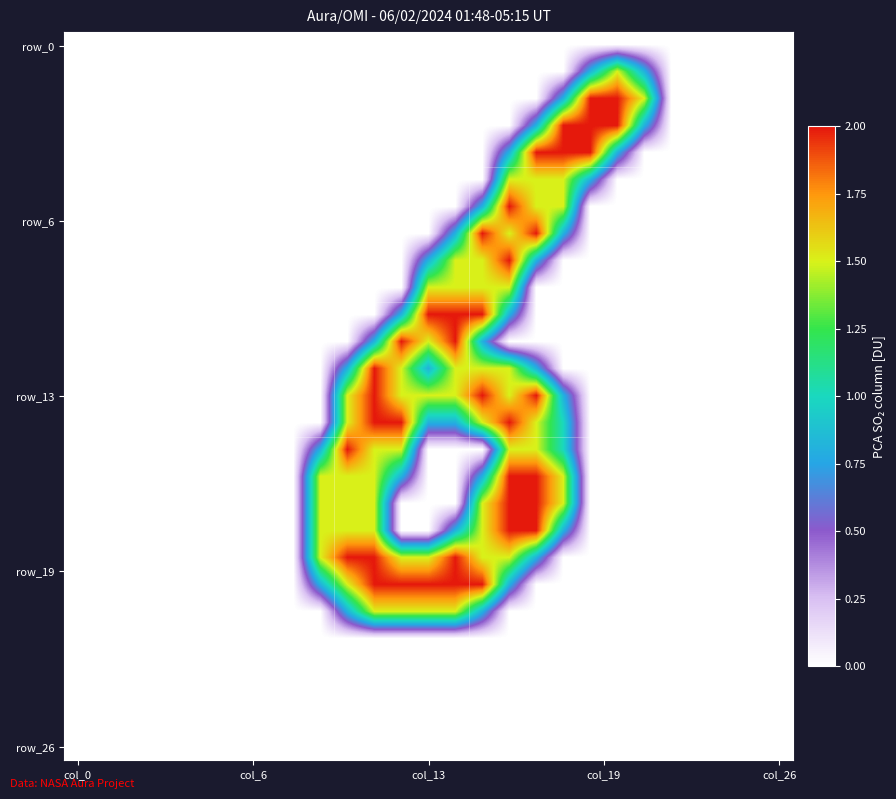

Count the number of categories in the chart.

27